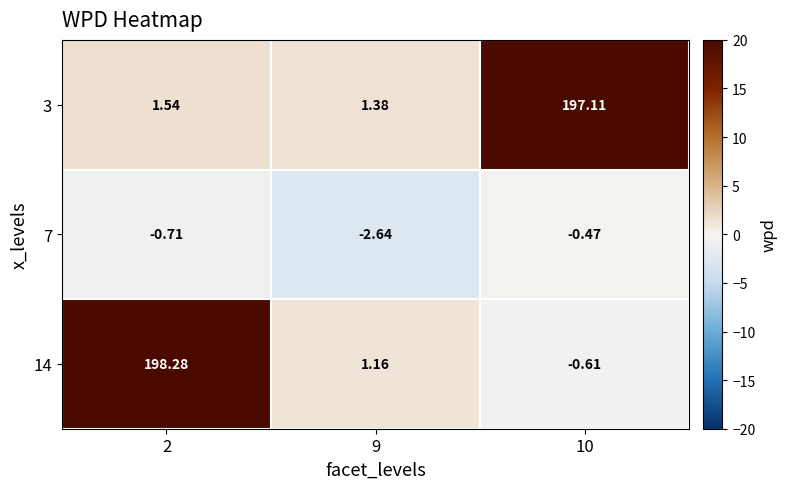

Reading right to left, transcribe all the data shown in this chart.

3: 10=197.1	9=1.4	2=1.5
7: 10=-0.5	9=-2.6	2=-0.7
14: 10=-0.6	9=1.2	2=198.3